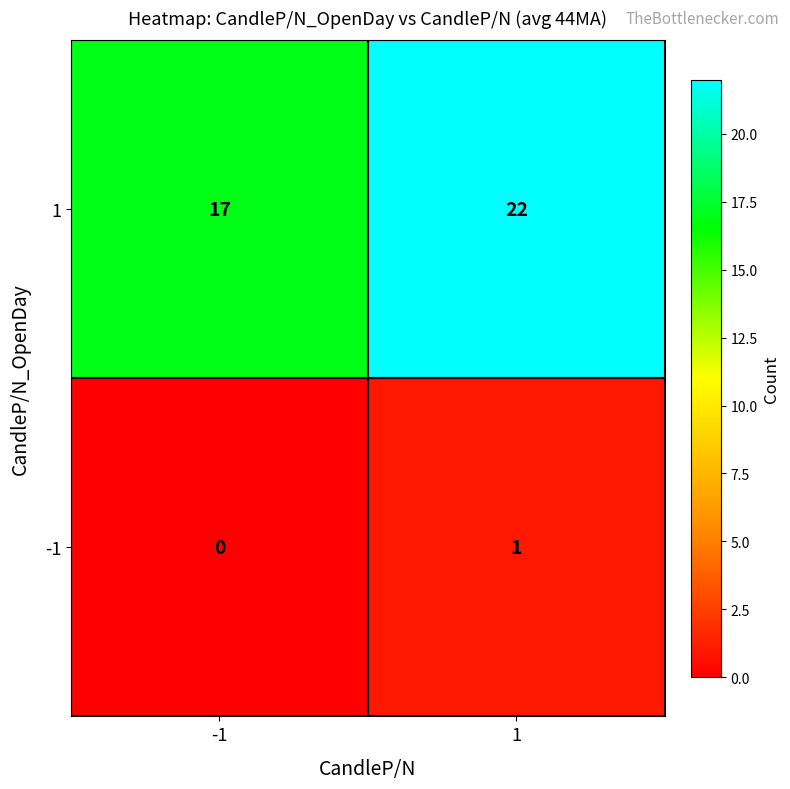

Is the value of -1 at -1 greater than the value of 1 at 1?

No